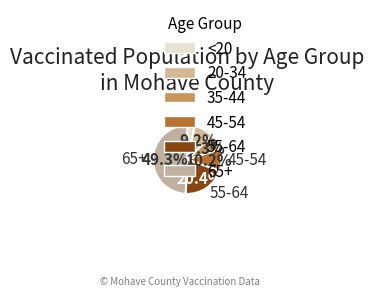

What is the ratio of the value at 55-64 to the value at 65+?

0.4